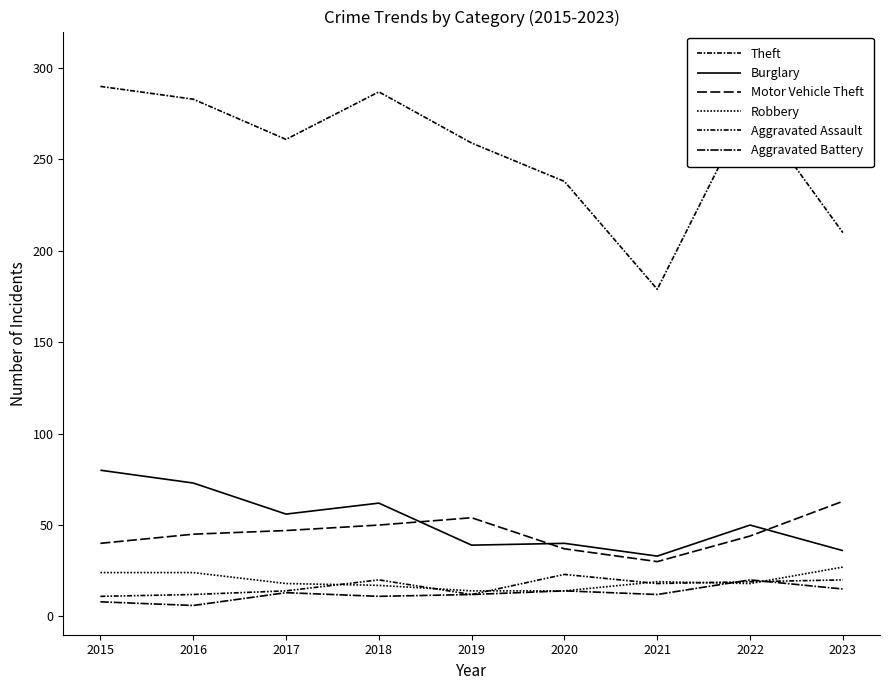

True or false: Aggravated Assault and Motor Vehicle Theft intersect in this chart.

False